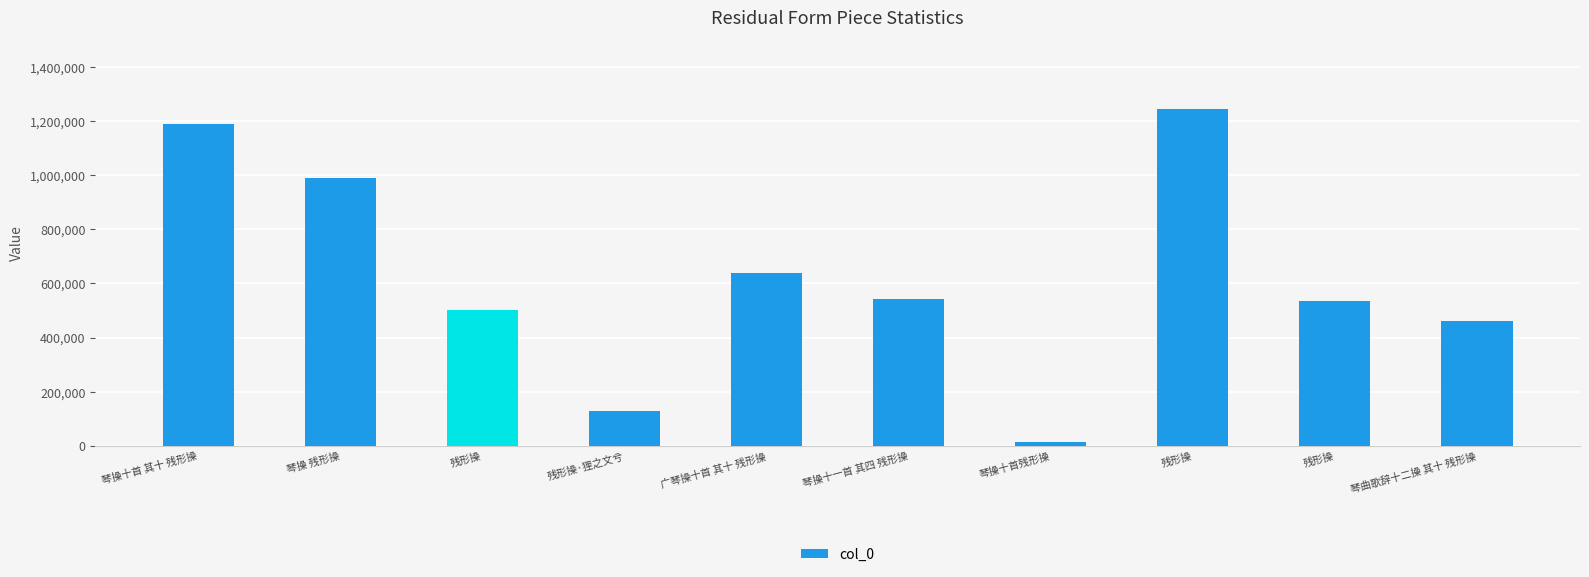

The value at 广琴操十首 其十 残形操 is 639995. True or false?

True